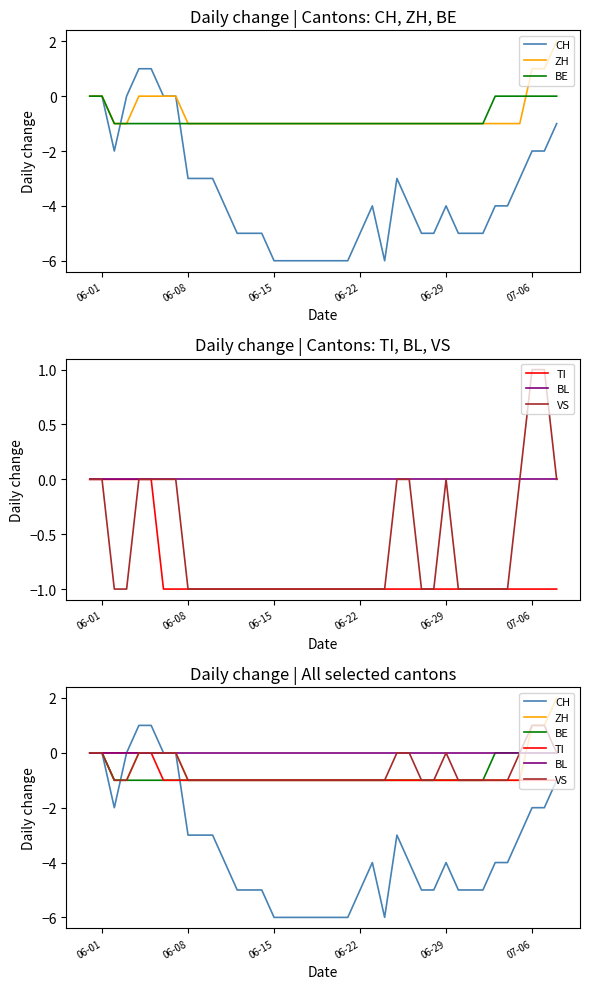

True or false: BE has a value of -2 at 20.

False